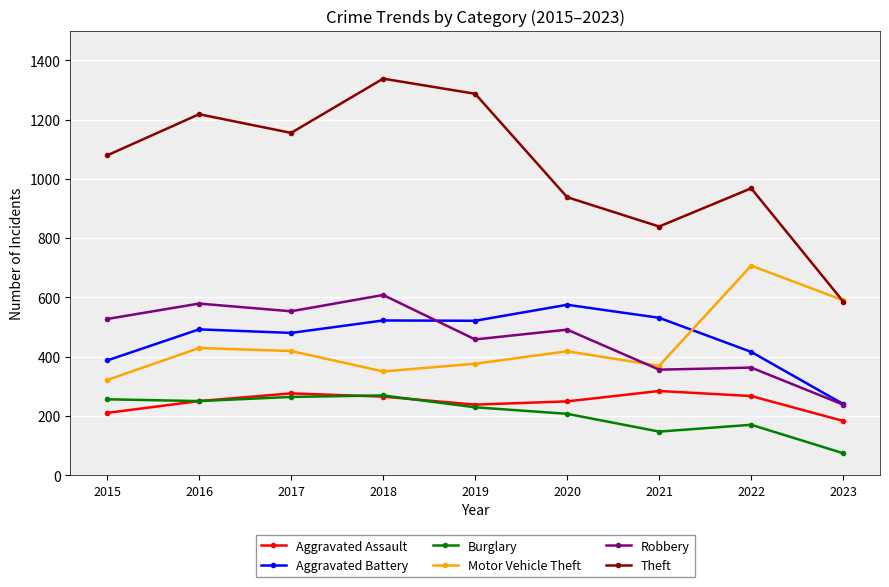

What is the total value across all series at 2017?

3147